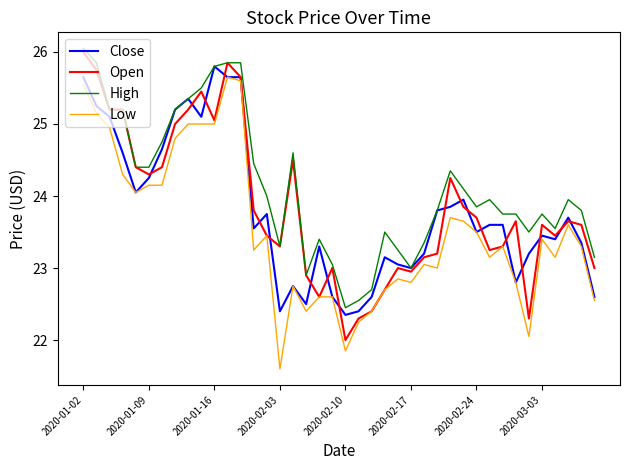

What is the minimum value shown in the chart?

21.6